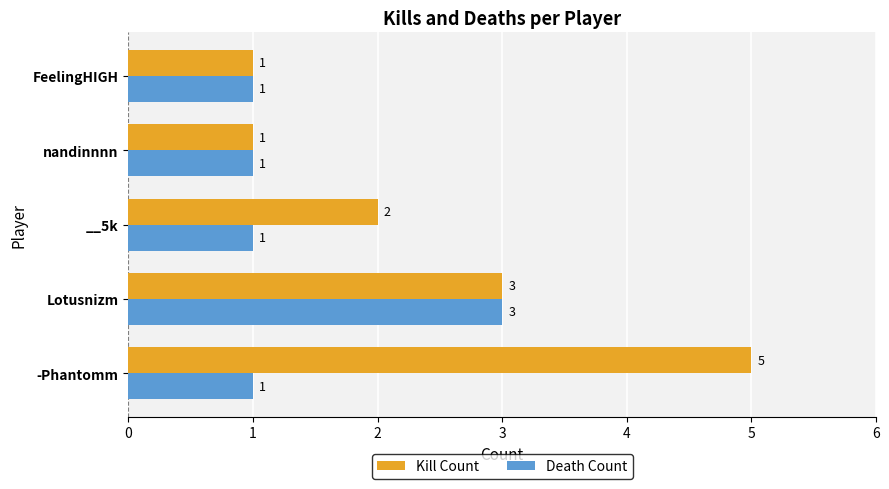

What are all the series names shown in the legend?

Kill Count, Death Count